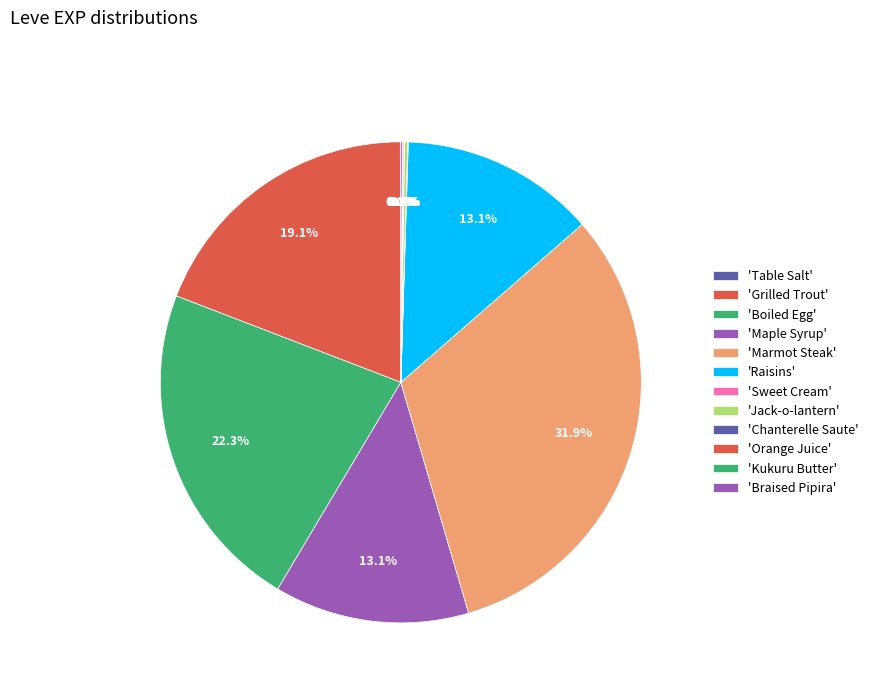

Rank the categories by value from highest to lowest.

Marmot Steak, Boiled Egg, Grilled Trout, Maple Syrup, Raisins, Jack-o-lantern, Braised Pipira, Orange Juice, Table Salt, Sweet Cream, Chanterelle Saute, Kukuru Butter